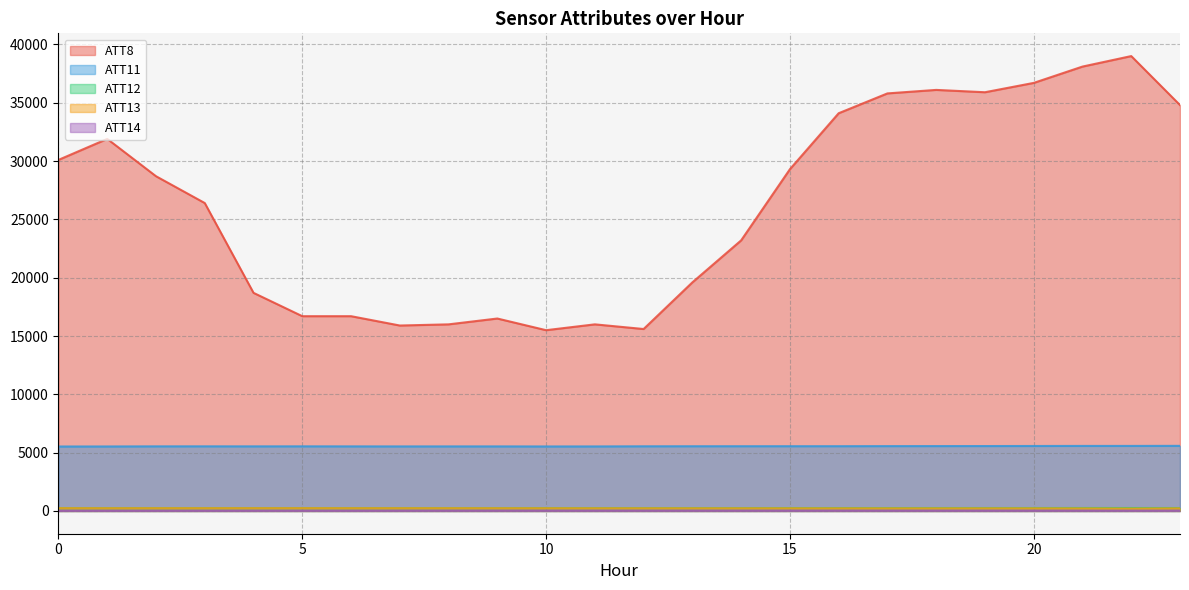

Where is ATT11 nearest to the value 5555?

16